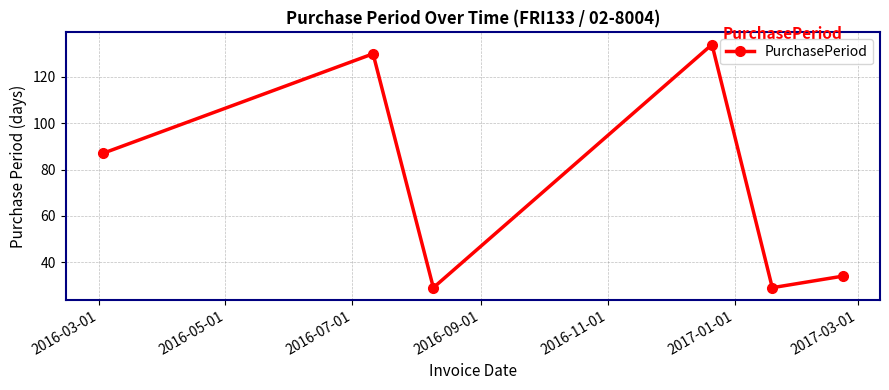

How many points are higher than both their immediate neighbors (excluding endpoints)?

2